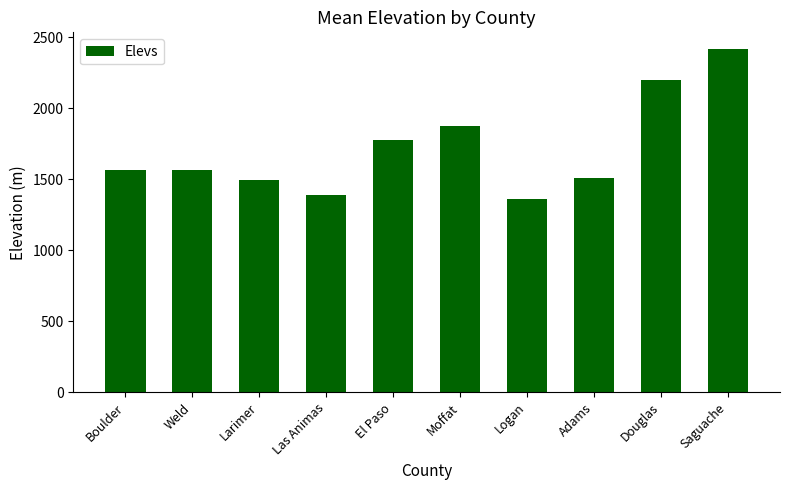

Reading left to right, extract all data points from this chart.

Boulder=1567	Weld=1567	Larimer=1492	Las Animas=1389	El Paso=1778	Moffat=1873	Logan=1358	Adams=1509	Douglas=2196	Saguache=2414